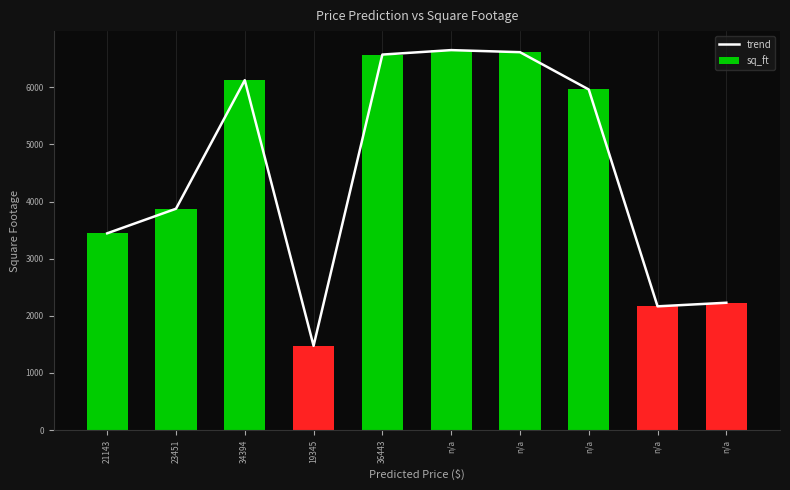

What is the total value across all series at 23451?

7748